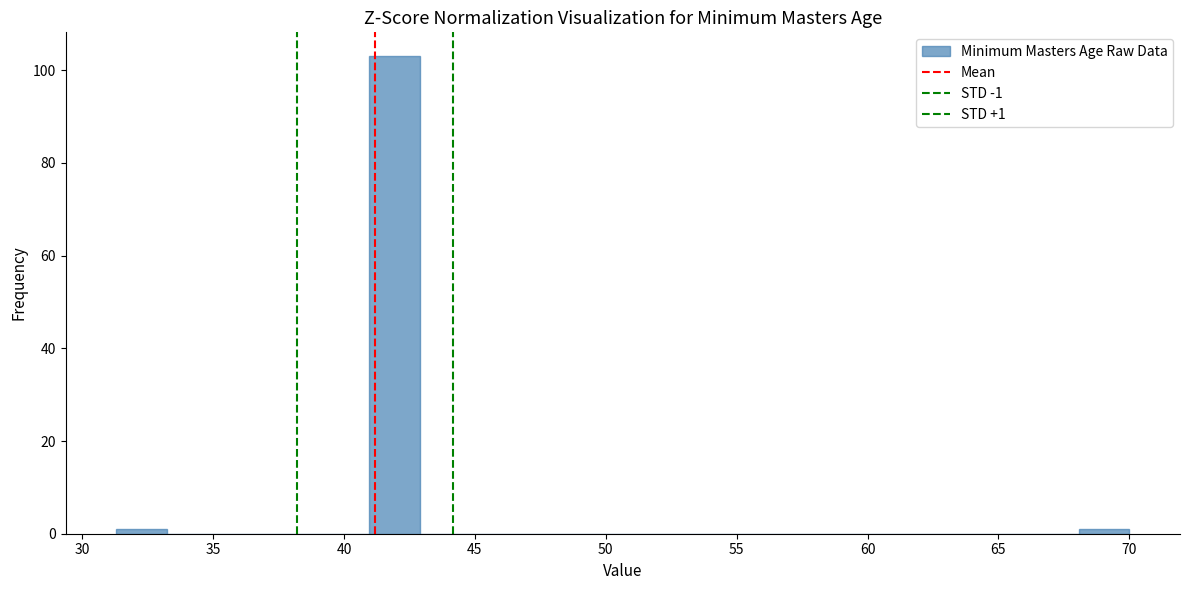

Read against the x-axis, roughly where is the centre of the tallest bar?

42.0